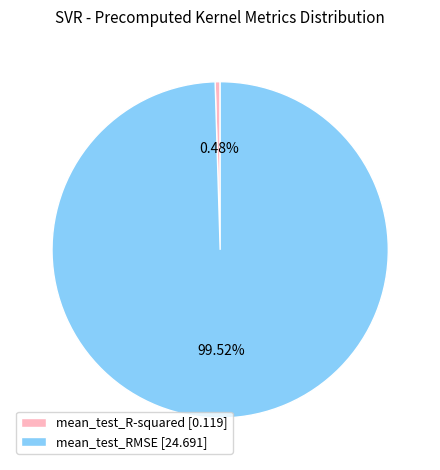

Is it true that mean_test_R-squared is 0% of the pie?

True